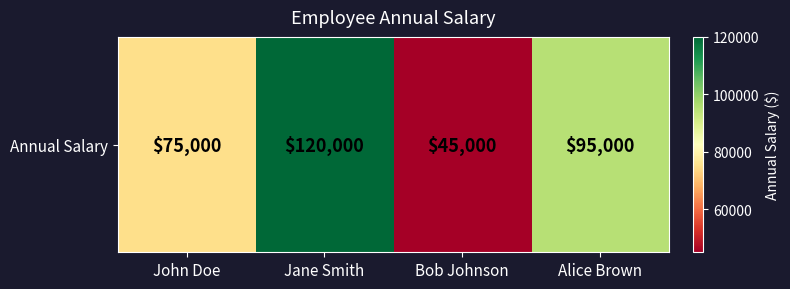

Is it true that the value at Alice Brown is 36712?

False